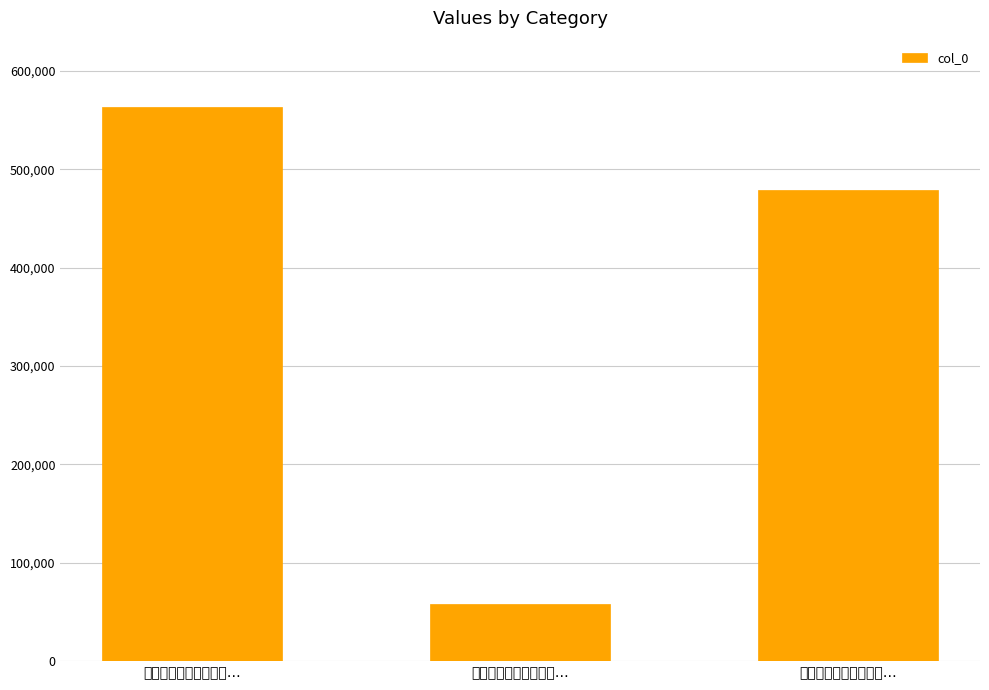

Count the number of categories in the chart.

3